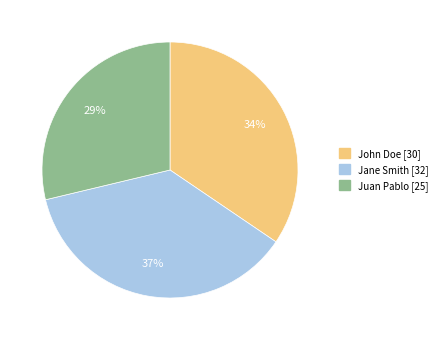

Rank the categories by value from highest to lowest.

Jane Smith, John Doe, Juan Pablo